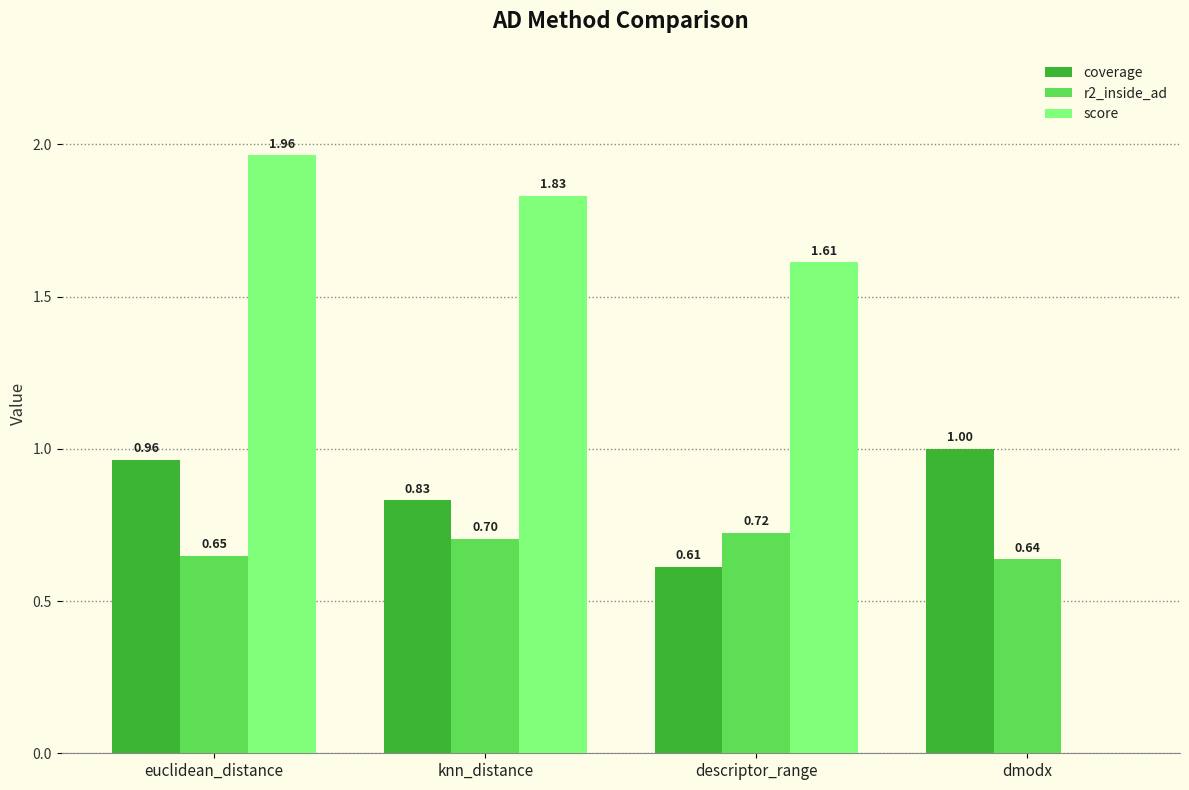

At which category is the sum across all series the highest?

euclidean_distance